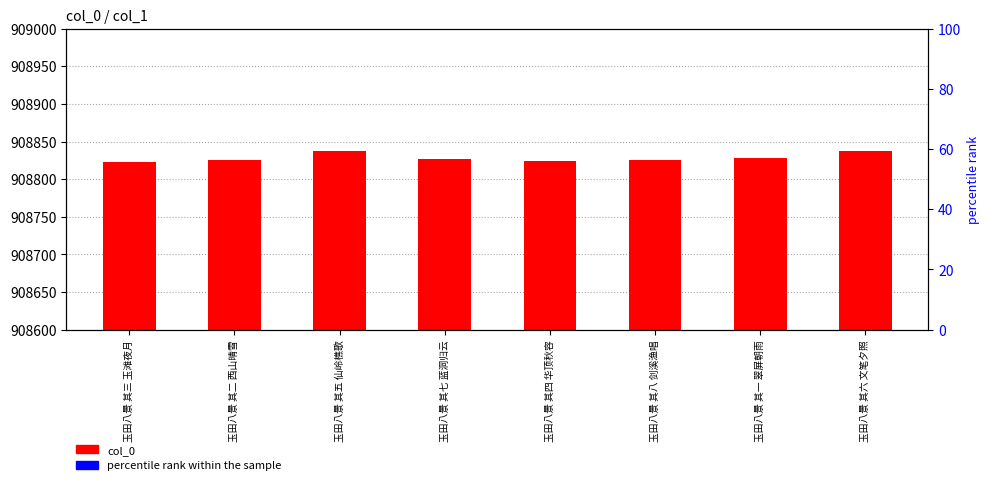

How many distinct data groups are displayed?

1